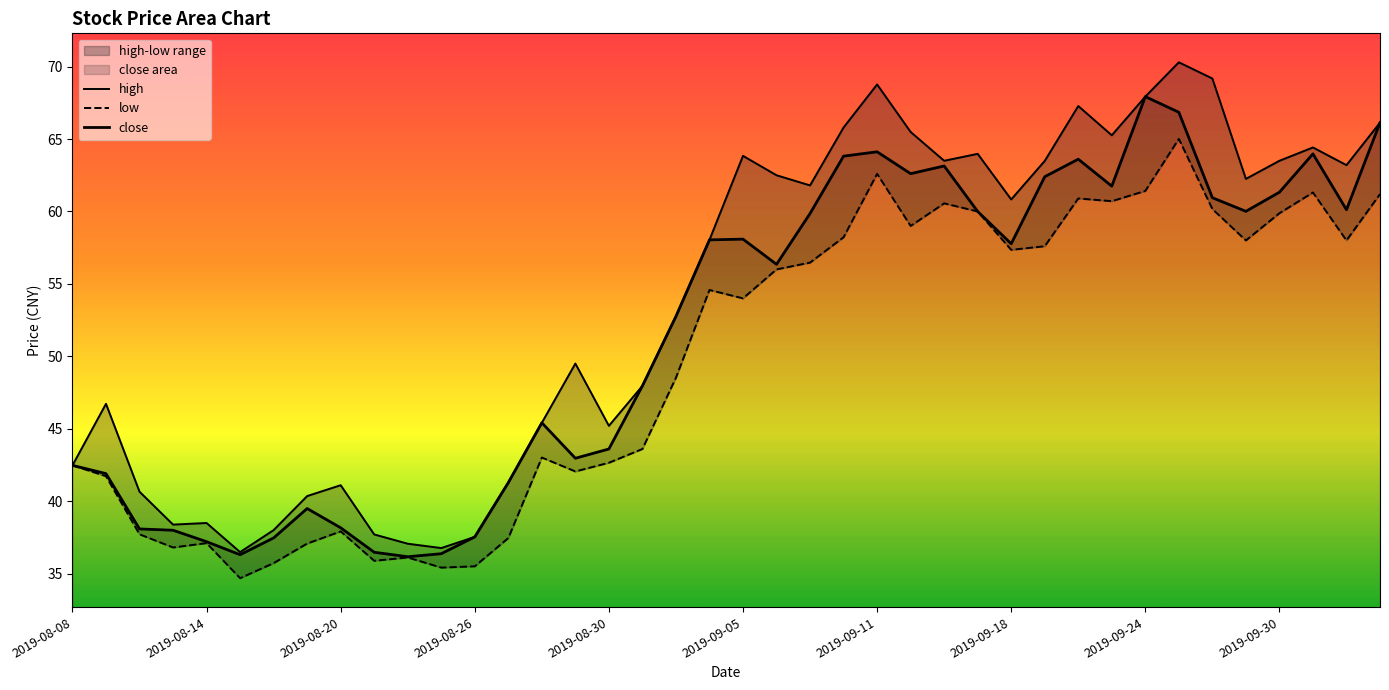

What is the maximum value shown in the chart?

70.3